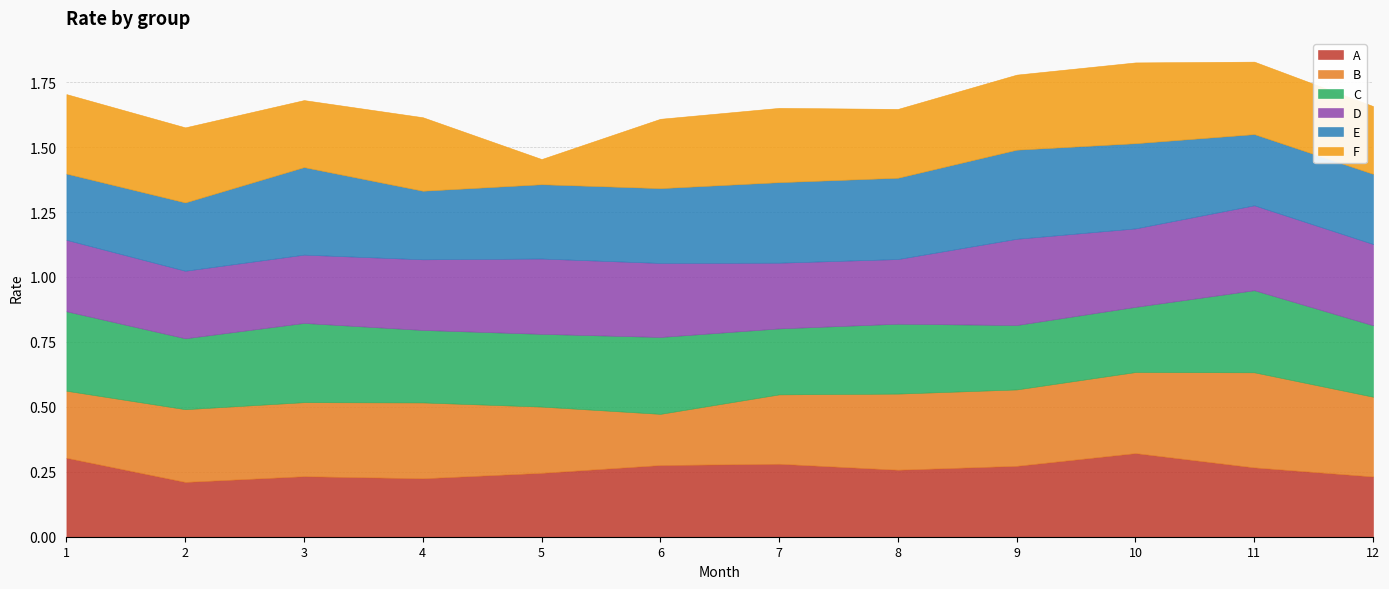

Does the chart have visible grid lines?

Yes